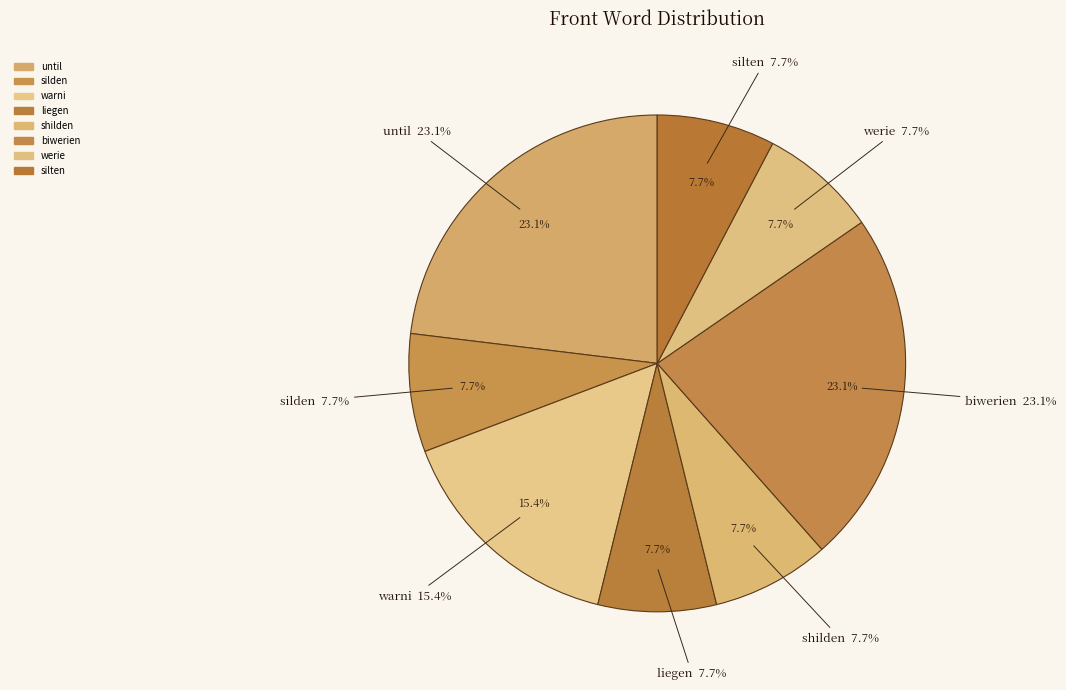

Is it true that werie is 1% of the pie?

False